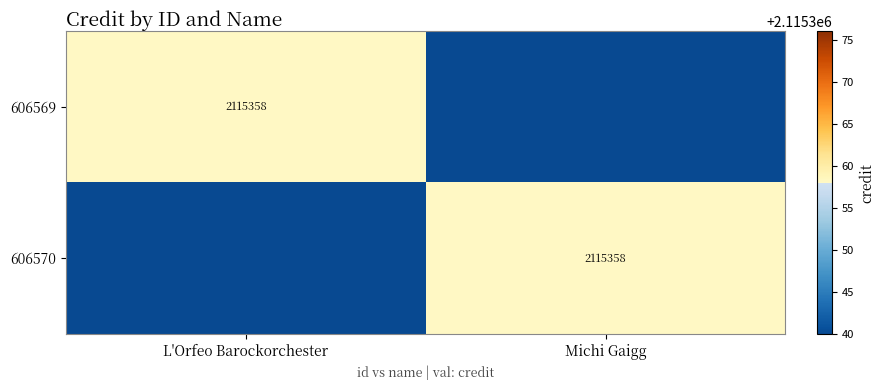

The 606570 series shows 2115358 at Michi Gaigg. True or false?

True